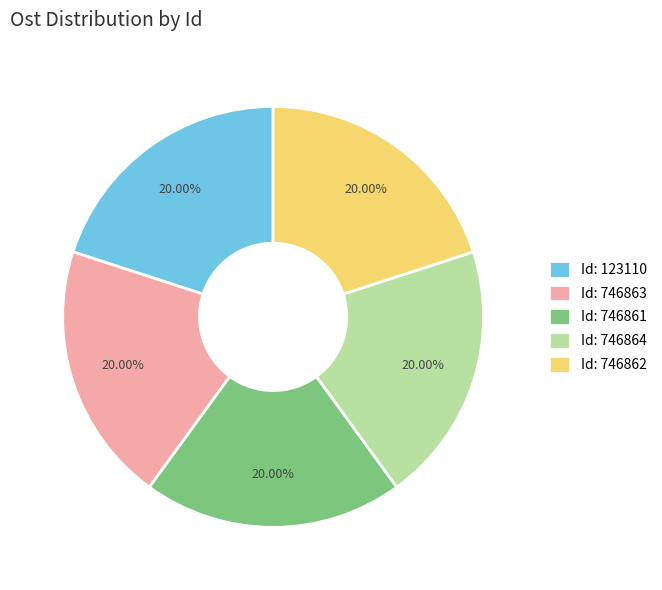

Is Id: 123110 the majority of the pie?

No